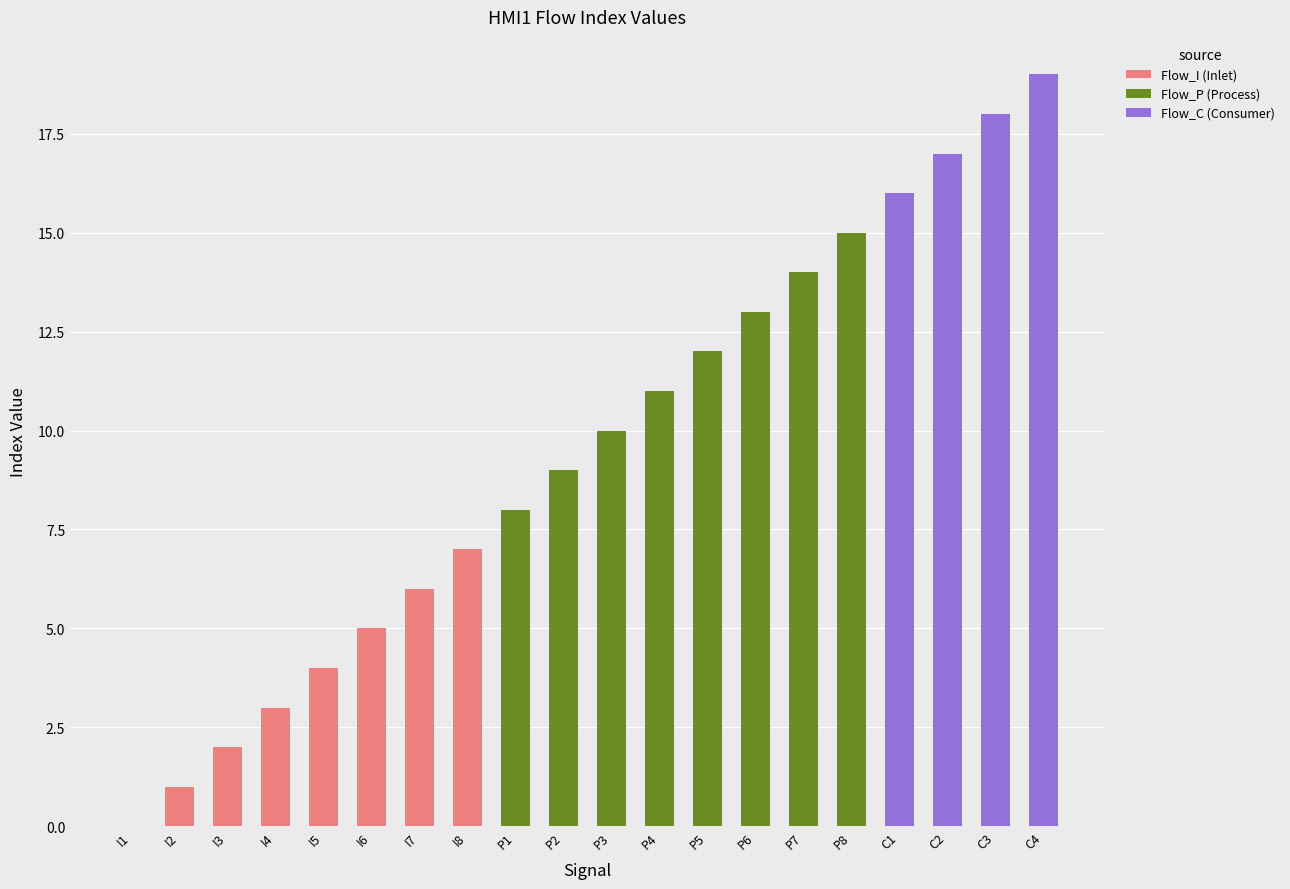

True or false: Flow_I (Inlet) has a value of -2 at I1.

False